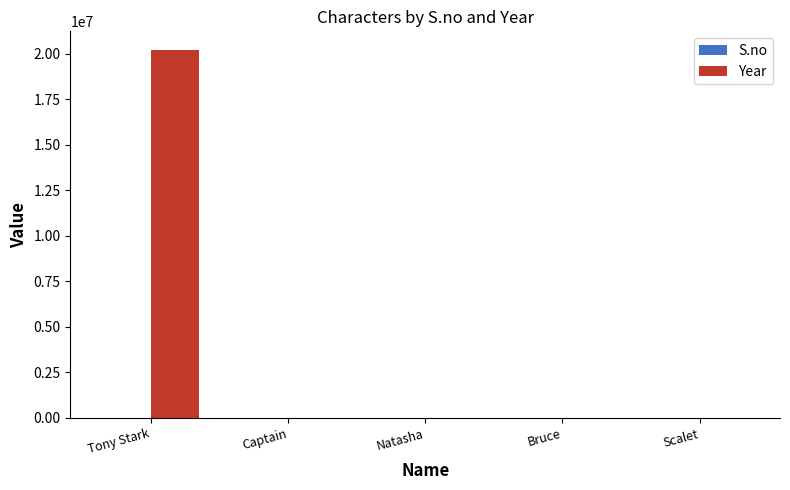

What is the sum of the Year values at Natasha and Tony Stark?

20234047